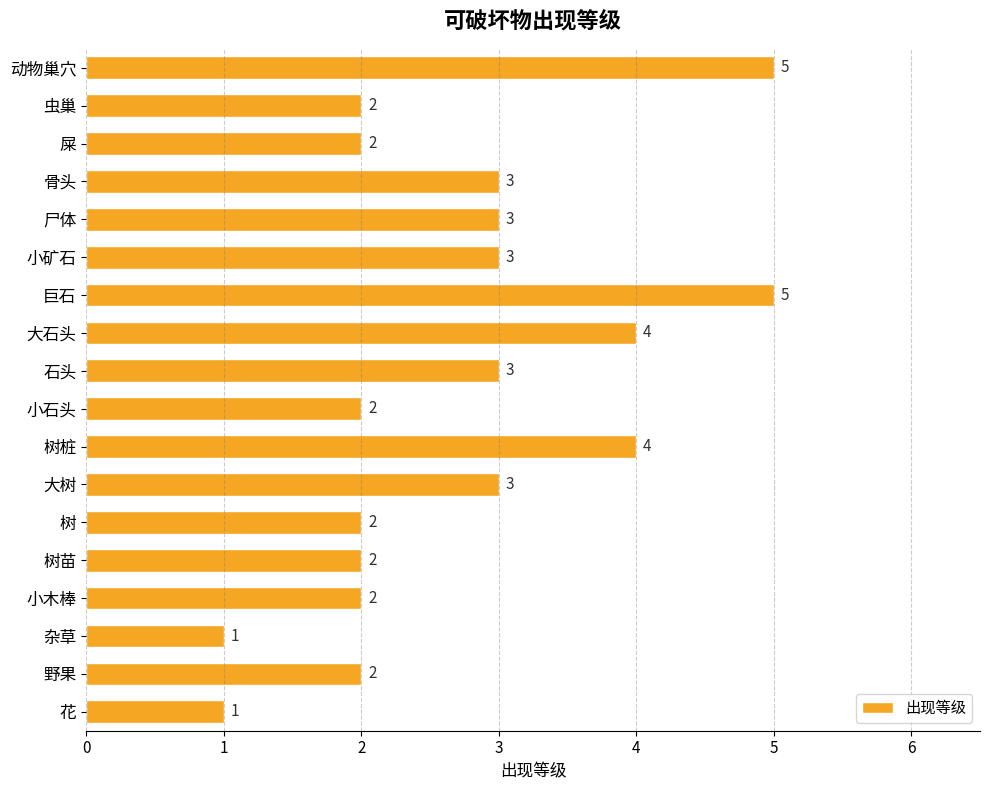

Reading bottom to top, list all the values displayed in this chart.

1	2	1	2	2	2	3	4	2	3	4	5	3	3	3	2	2	5